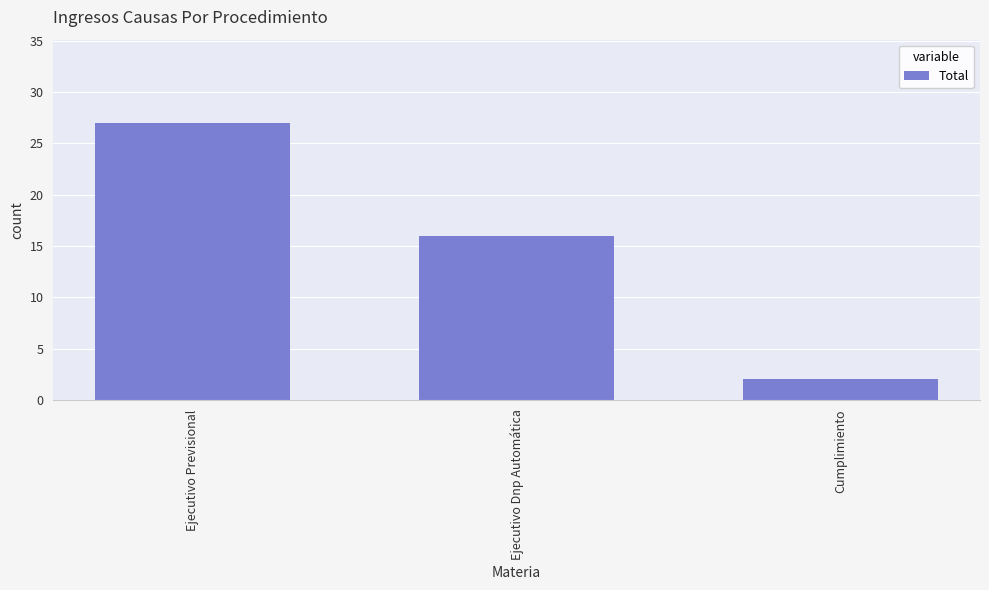

What is the minimum value shown in the chart?

2